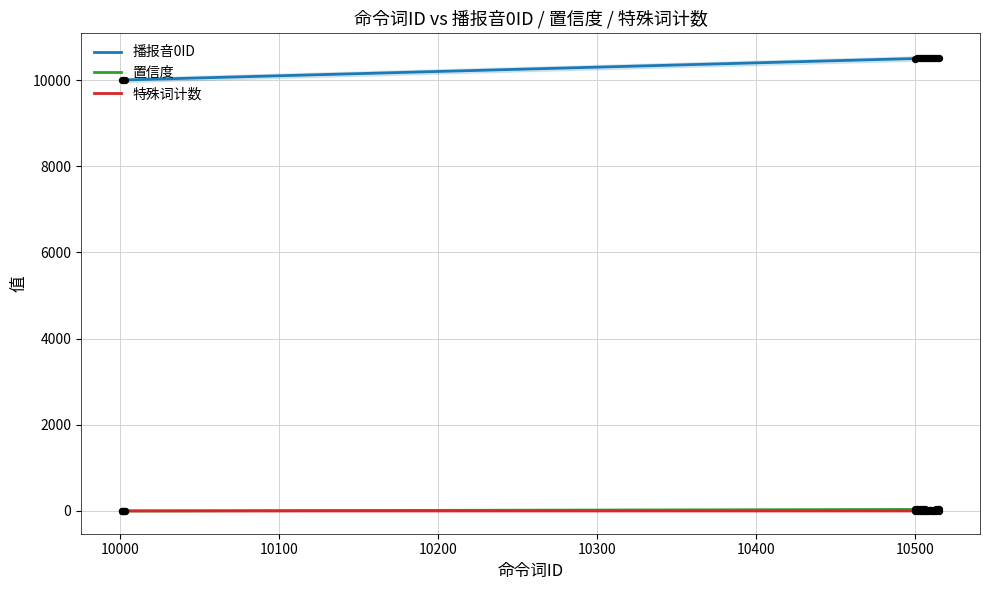

At how many categories does at least one series exceed 8183?

19